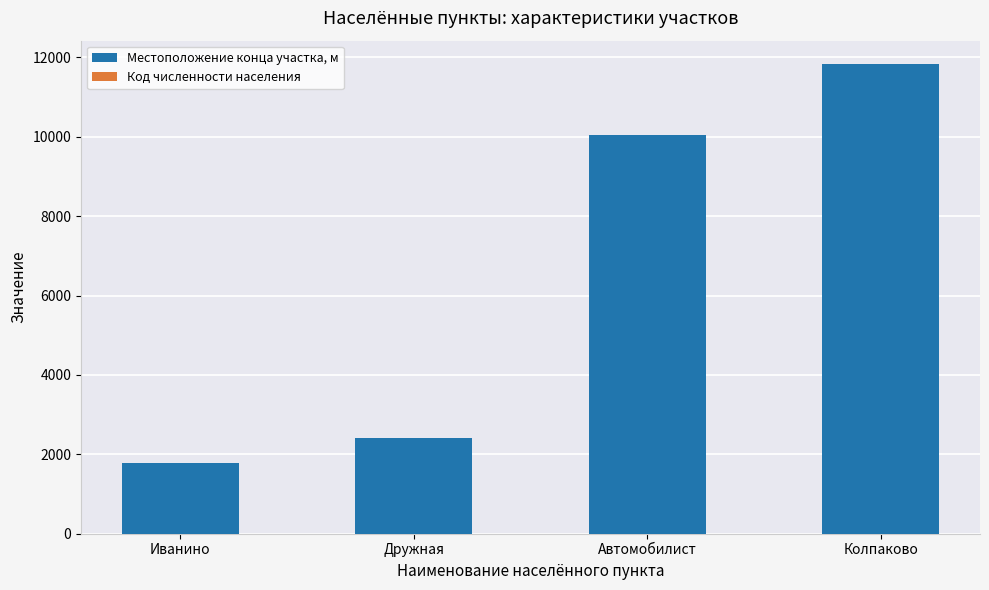

At which label is Местоположение конца участка, м closest to 6805?

Автомобилист